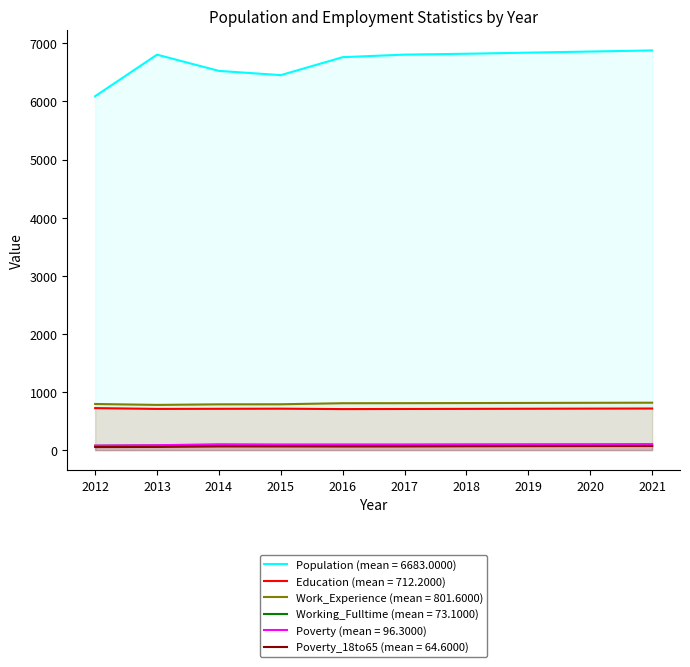

What is the value of the Work_Experience point at the 8th from the left?

812